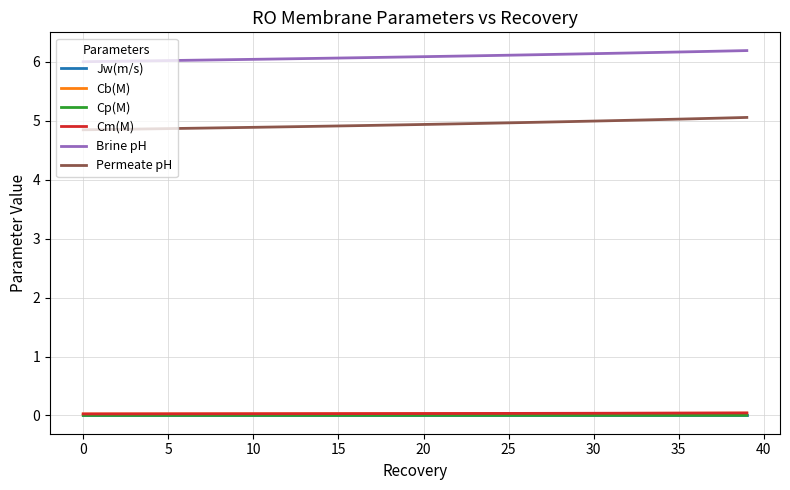

True or false: Cp(M) and Permeate pH cross at least once.

False